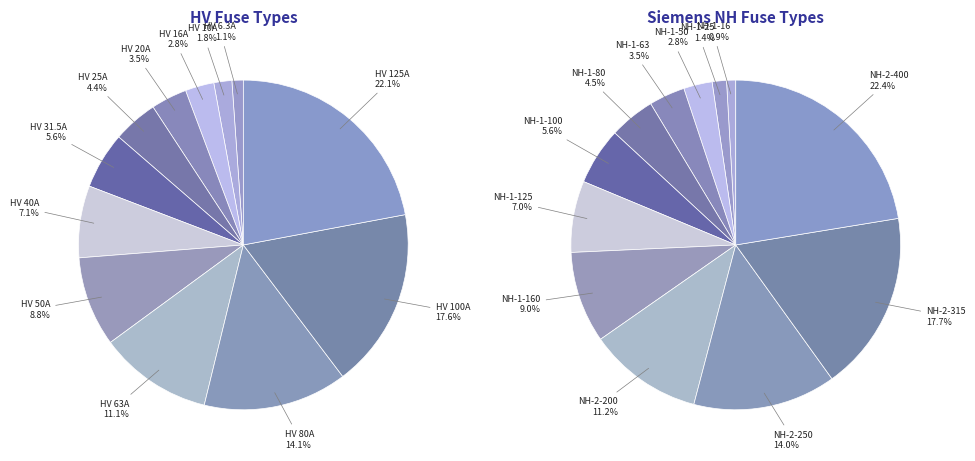

How many segments does this pie chart have?

12